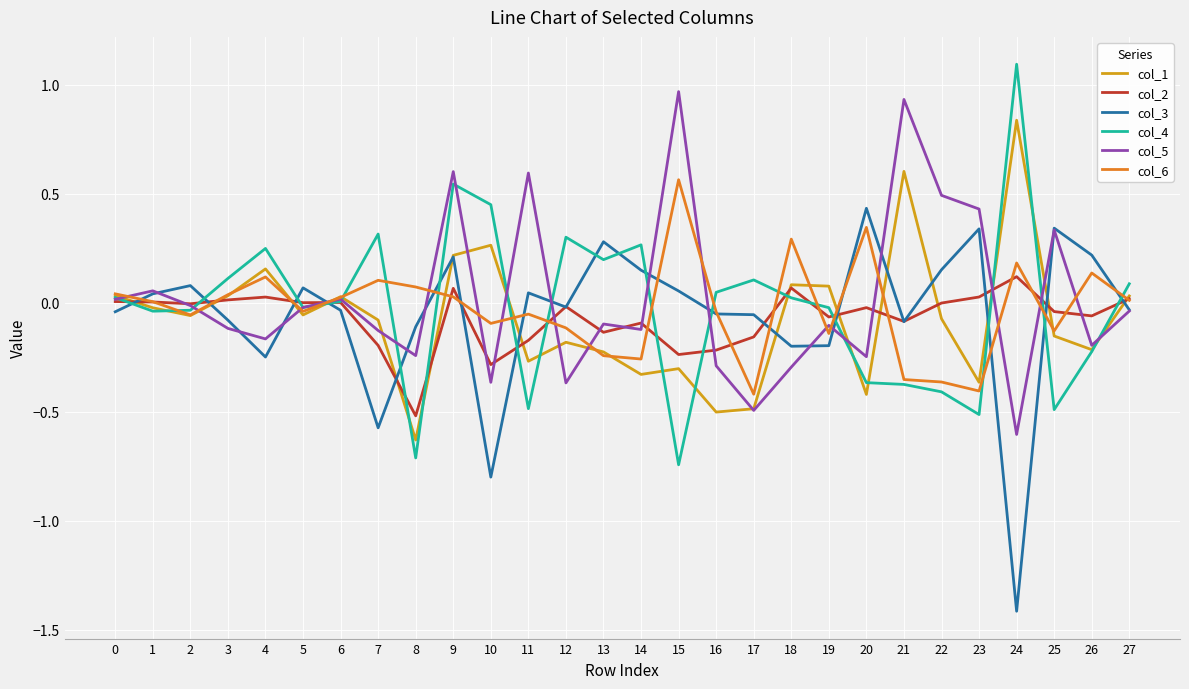

True or false: col_3 and col_4 cross at least once.

True